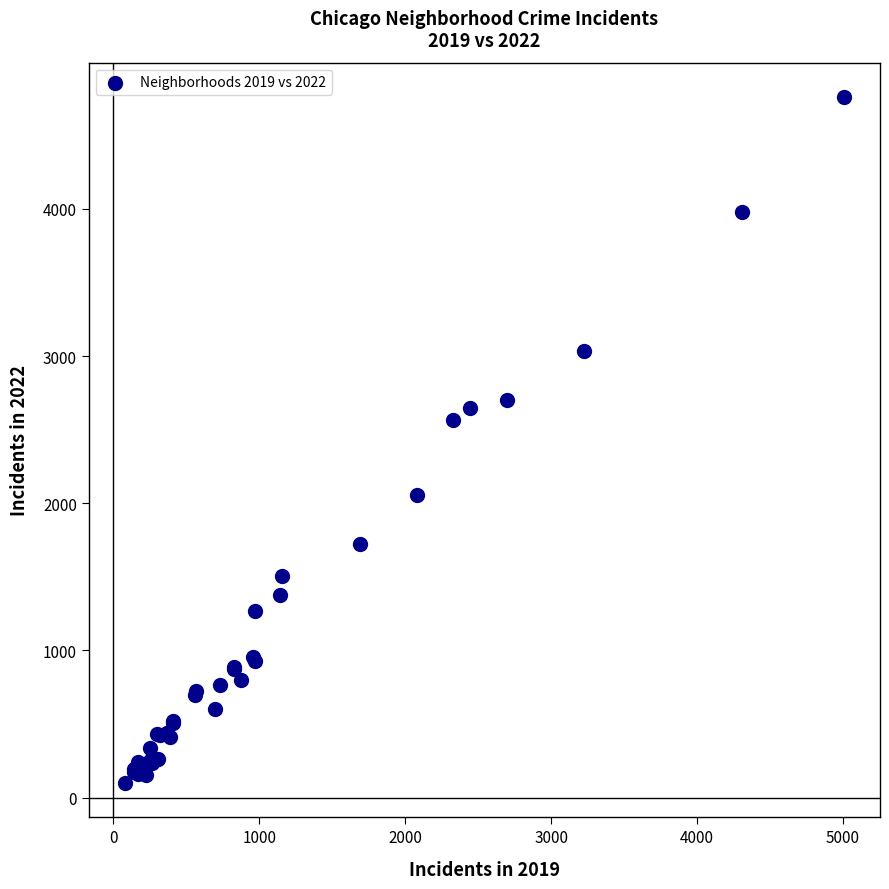

What Y value in the scatter plot is closest to 2430?

2566